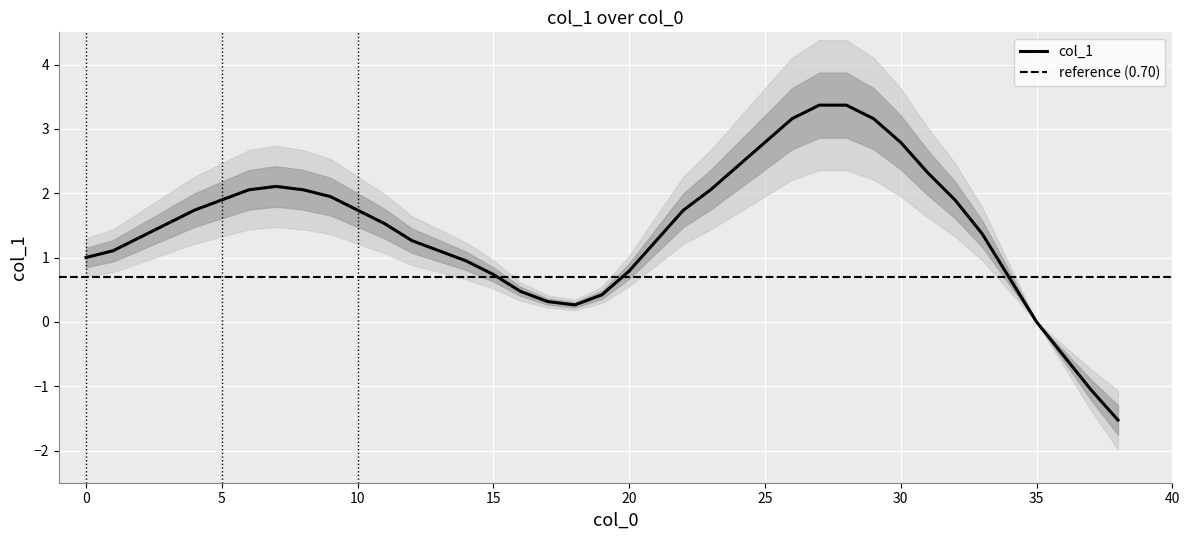

Reading left to right, transcribe all the data shown in this chart.

1.0	1.1	1.3	1.5	1.7	1.9	2.1	2.1	2.1	1.9	1.7	1.5	1.3	1.1	0.9	0.7	0.5	0.3	0.3	0.4	0.8	1.3	1.7	2.1	2.4	2.8	3.2	3.4	3.4	3.2	2.8	2.3	1.9	1.4	0.7	0.0	-0.5	-1.1	-1.5